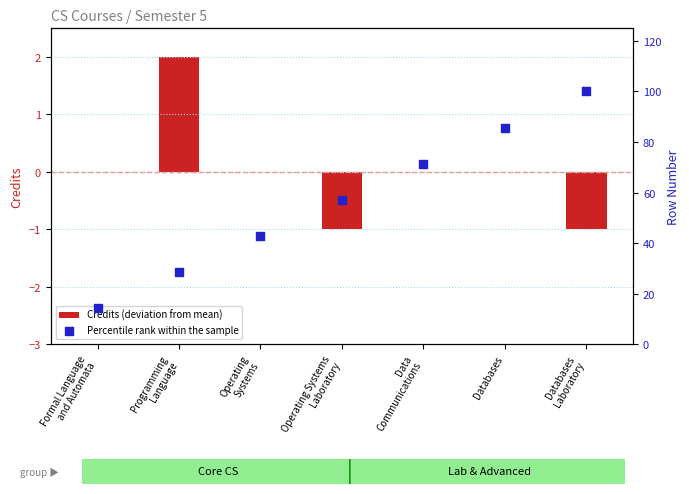

What is the total value across all series at Programming
Language?

30.6